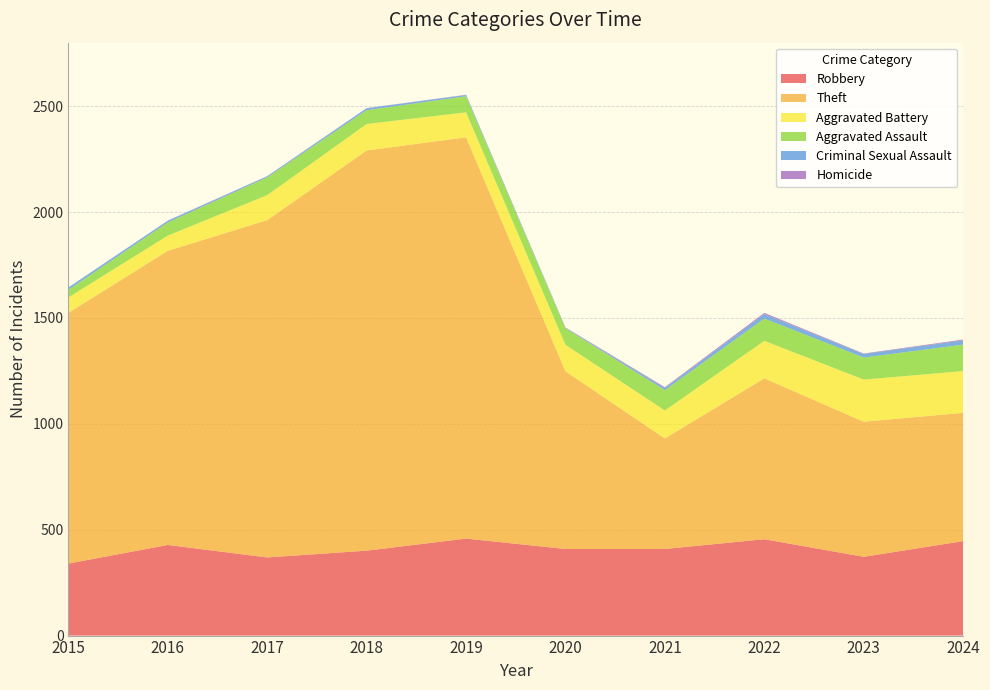

Reading left to right, list all the values displayed in this chart.

Robbery: 340	428	369	401	458	409	409	455	372	446
Theft: 1184	1389	1593	1890	1895	839	522	760	638	606
Aggravated Battery: 73	72	118	125	118	125	132	177	199	197
Aggravated Assault: 36	62	84	65	76	78	96	105	104	125
Criminal Sexual Assault: 11	8	5	9	6	2	10	21	17	20
Homicide: 0	1	1	1	1	2	4	6	2	4